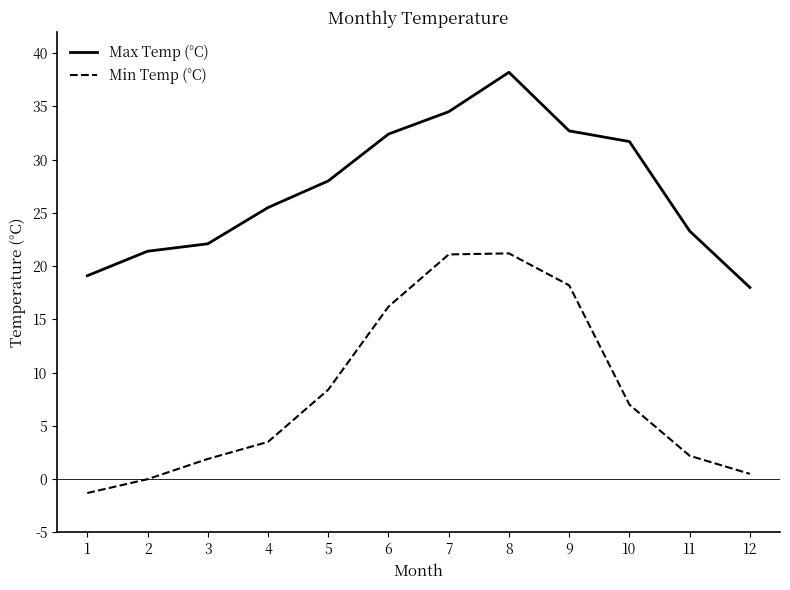

Which series has the widest spread of values?

Min Temp (°C)